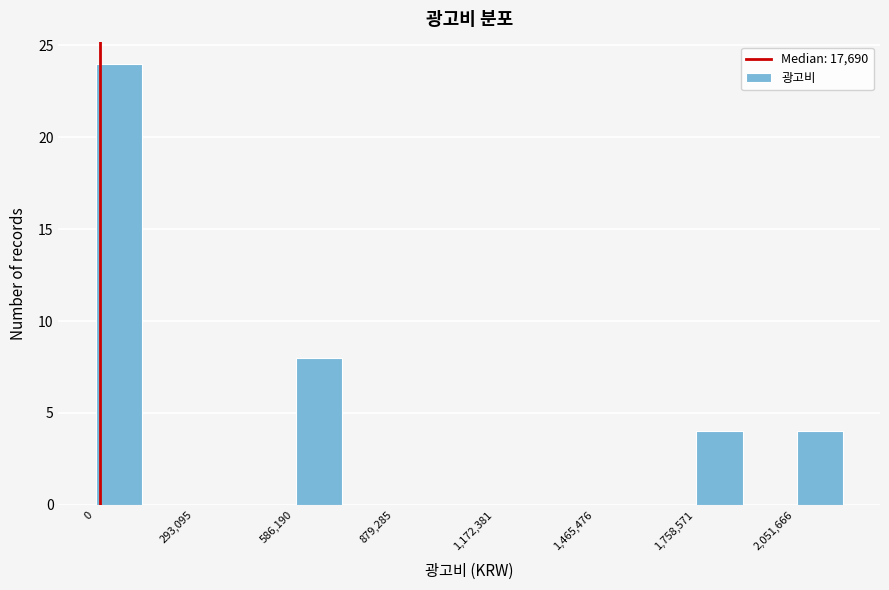

Read against the x-axis, roughly where is the centre of the tallest bar?

50000